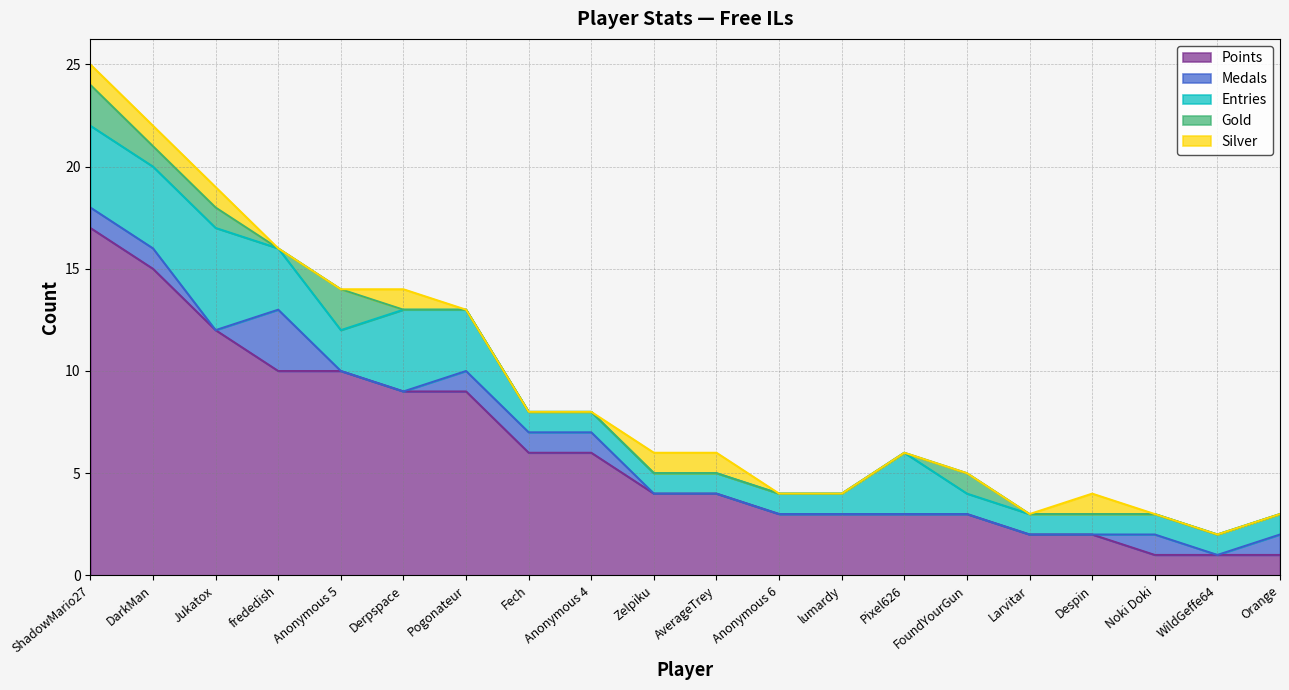

List the labels in order of Points value, largest first.

ShadowMario27, DarkMan, Jukatox, frededish, Anonymous 5, Derpspace, Pogonateur, Fech, Anonymous 4, Zelpiku, AverageTrey, Anonymous 6, lumardy, Pixel626, FoundYourGun, Larvitar, Despin, Noki Doki, WildGeffe64, Orange